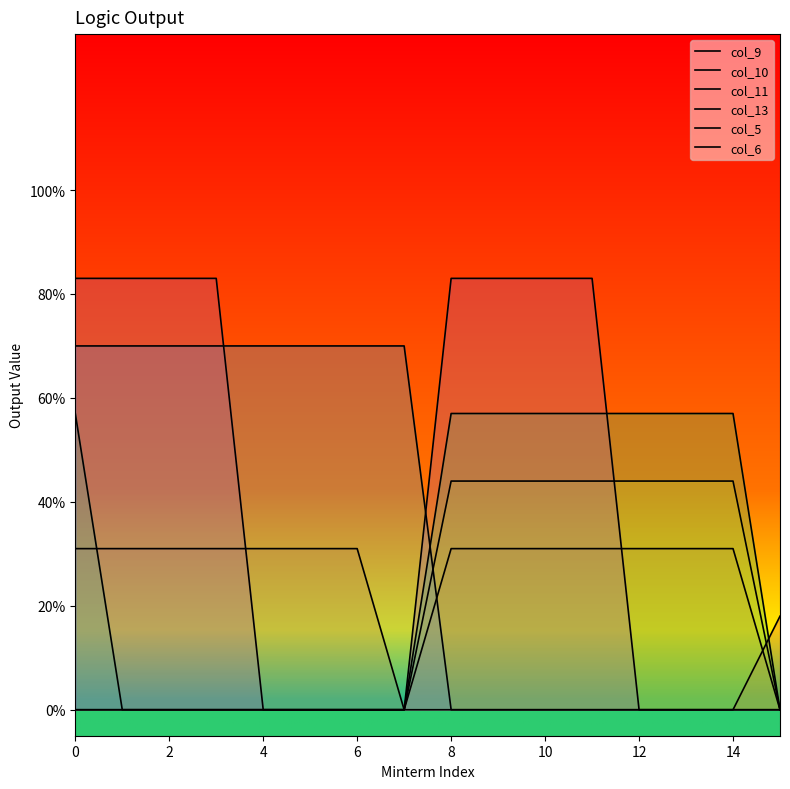

True or false: col_6 and col_9 intersect in this chart.

False